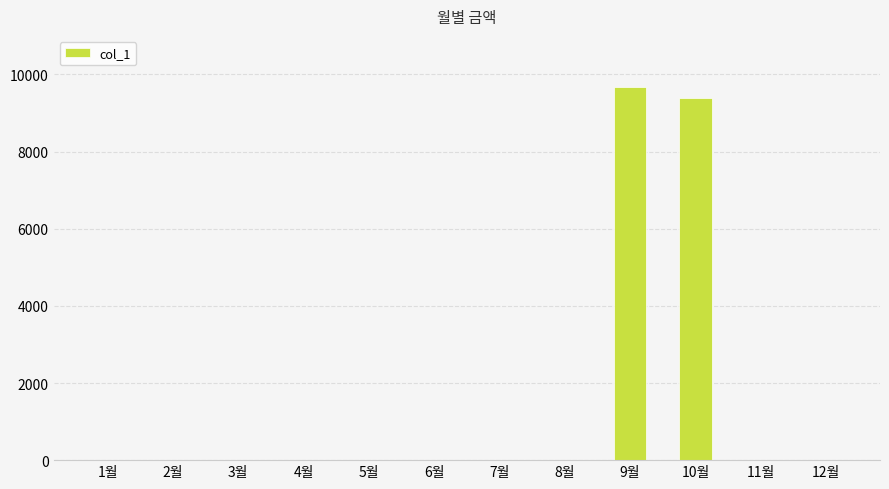

What is the greatest value displayed?

9670